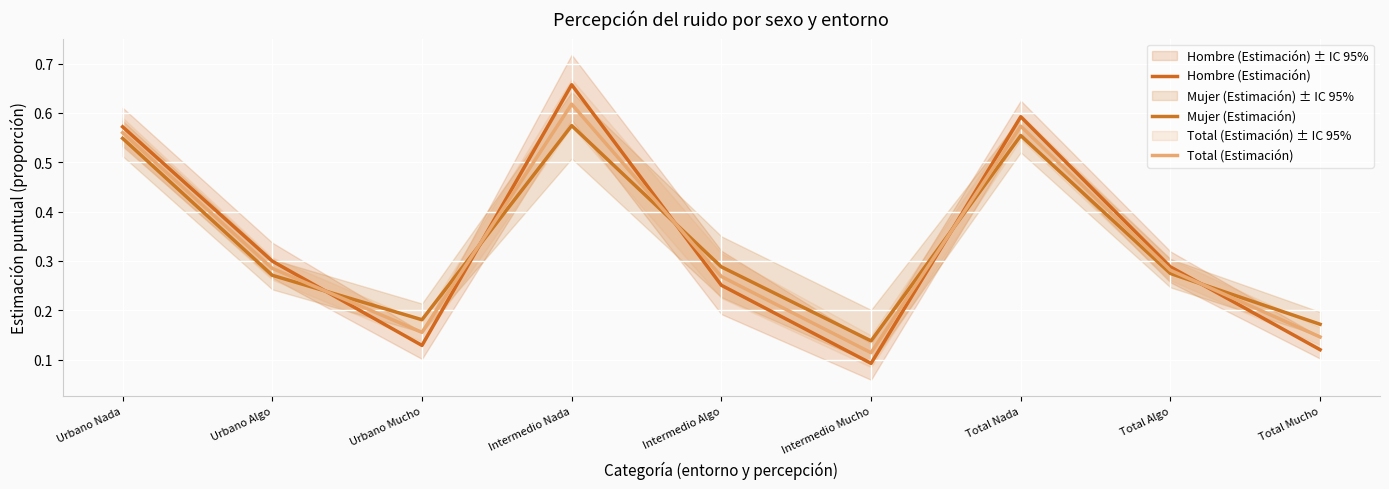

What are all the series names shown in the legend?

Hombre (Estimación), Mujer (Estimación), Total (Estimación)